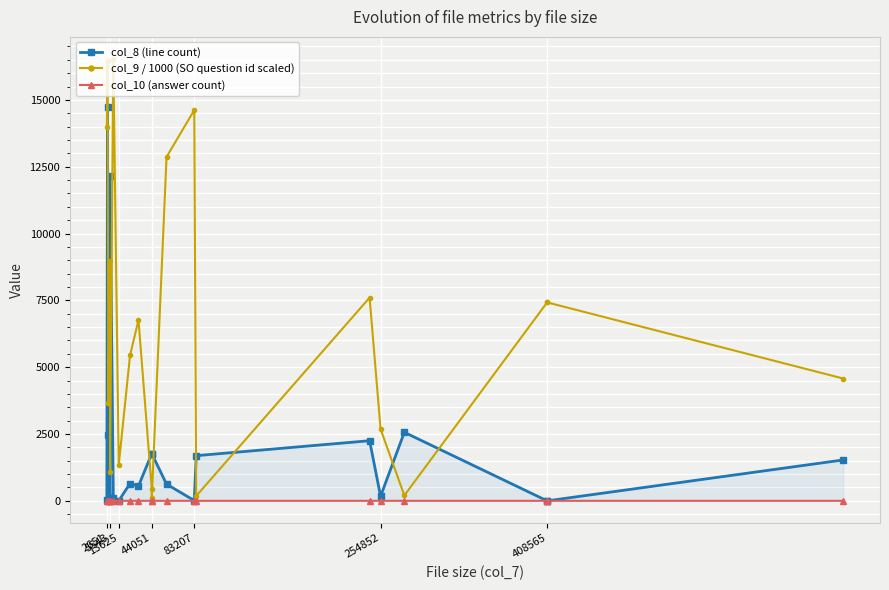

What is the total value across all series at 13625?

6120.6